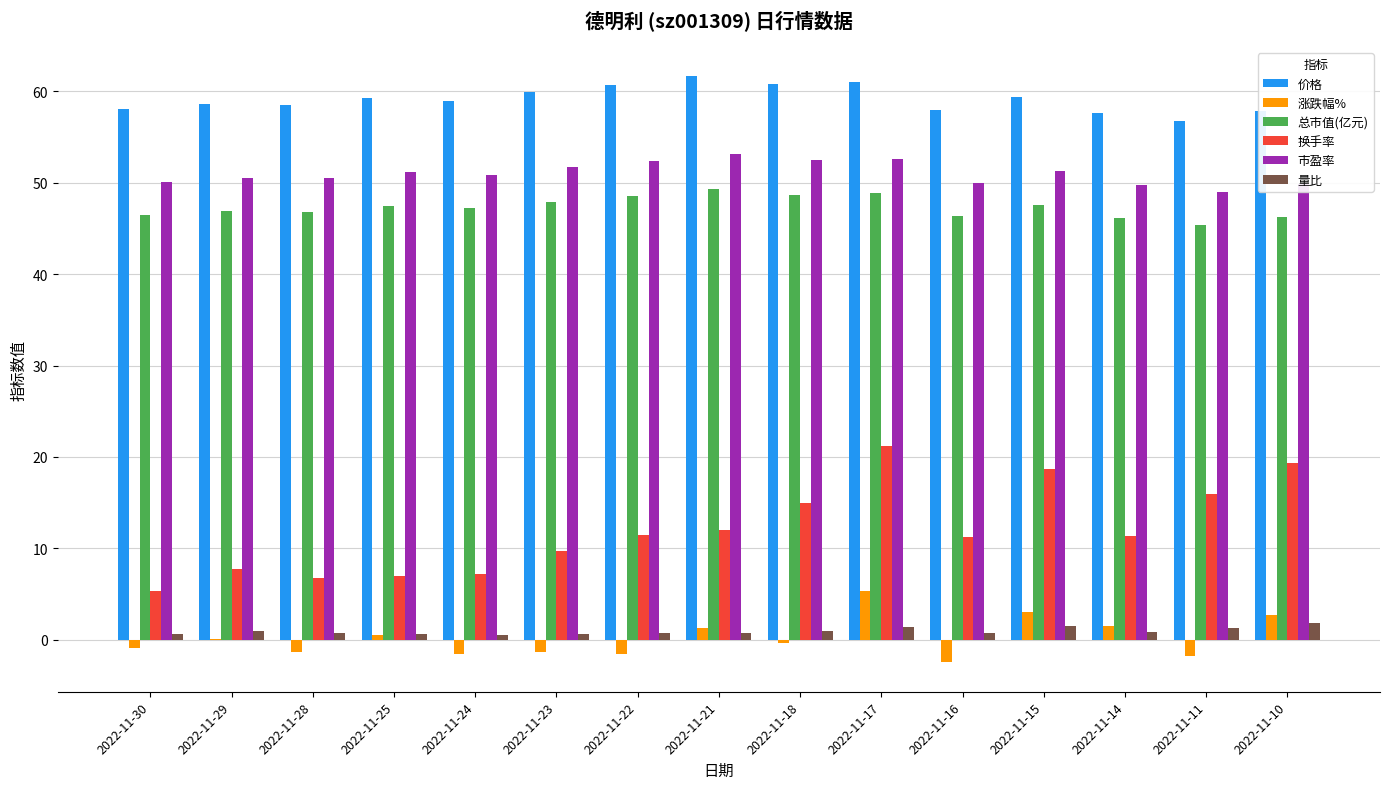

Which series changed the most between 2022-11-29 and 2022-11-17?

换手率